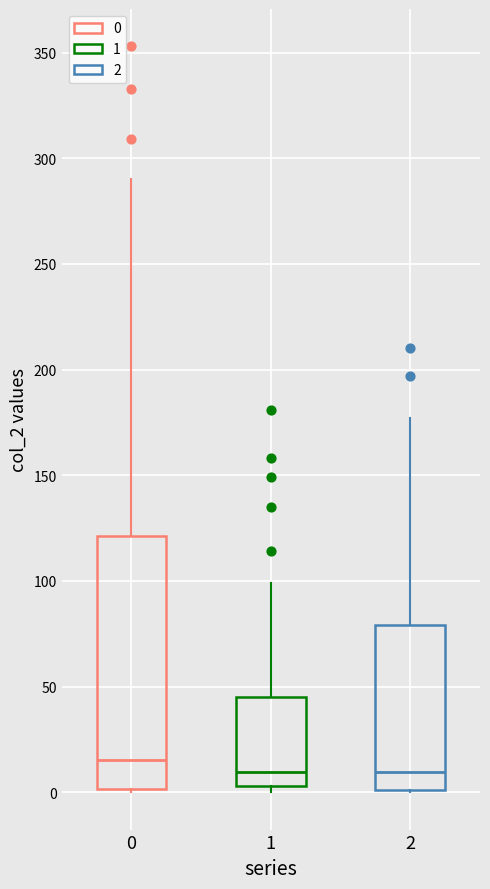

Reading left to right, transcribe this box plot: for each box, give where its median line is, the range the box spans, and where its two whiskers end, as read against the y-axis. The values are not printed on the chart, so give them approximately, as read against the axis.

0: median 15, box 0 to 120, whiskers 0 to 290
1: median 10, box 5 to 45, whiskers 0 to 100
2: median 10, box 0 to 80, whiskers 0 to 175